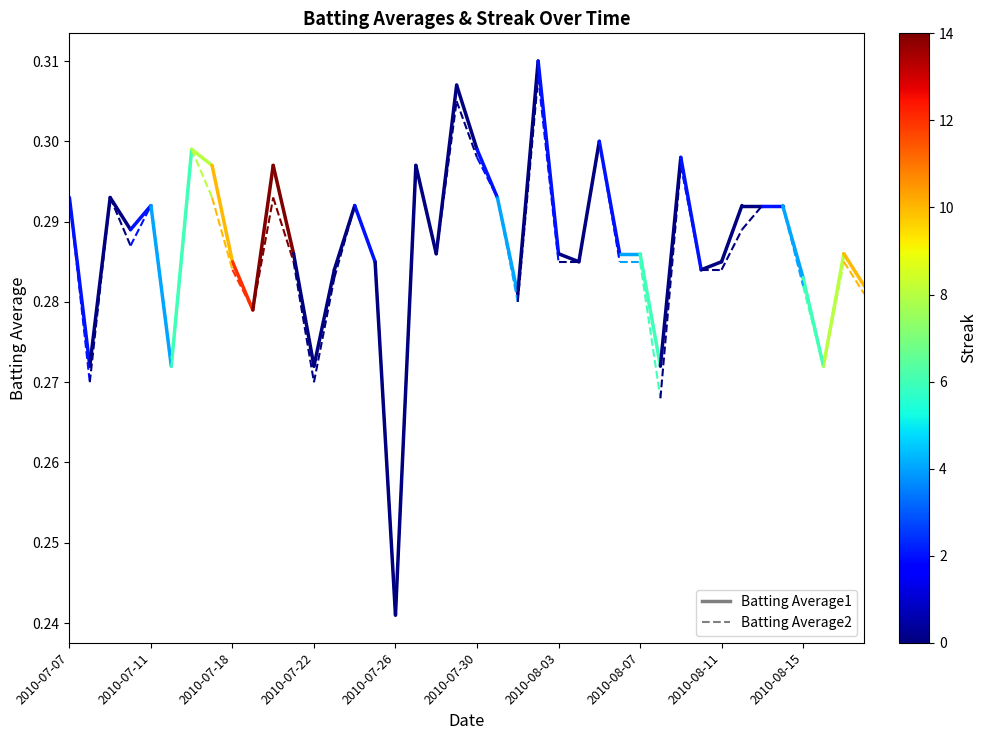

Is it true that Batting Average1 equals 0.1 at 2010-07-11?

False